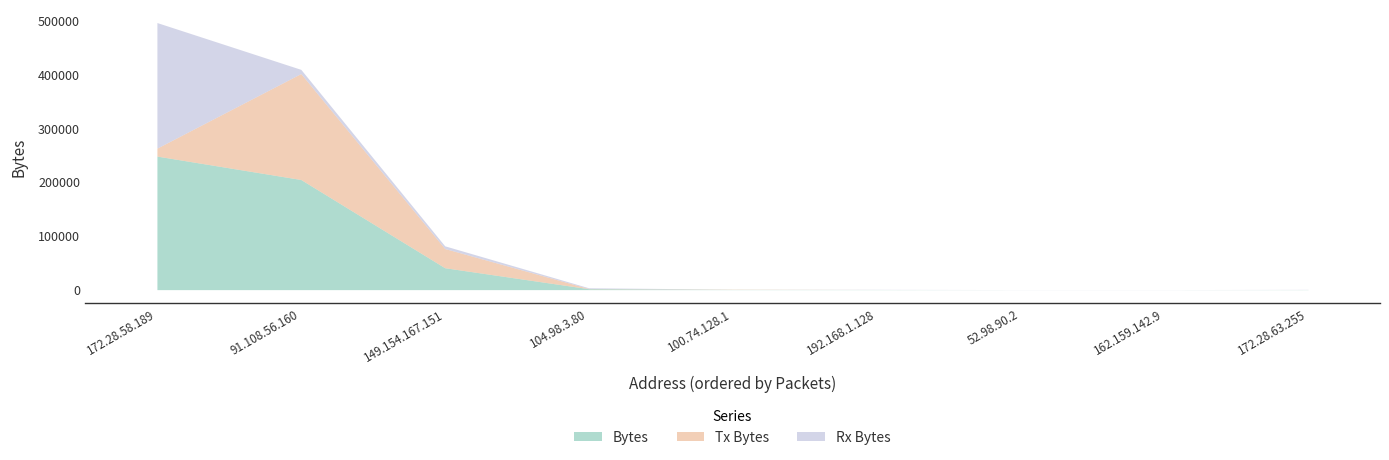

True or false: Rx Bytes and Bytes cross at least once.

False